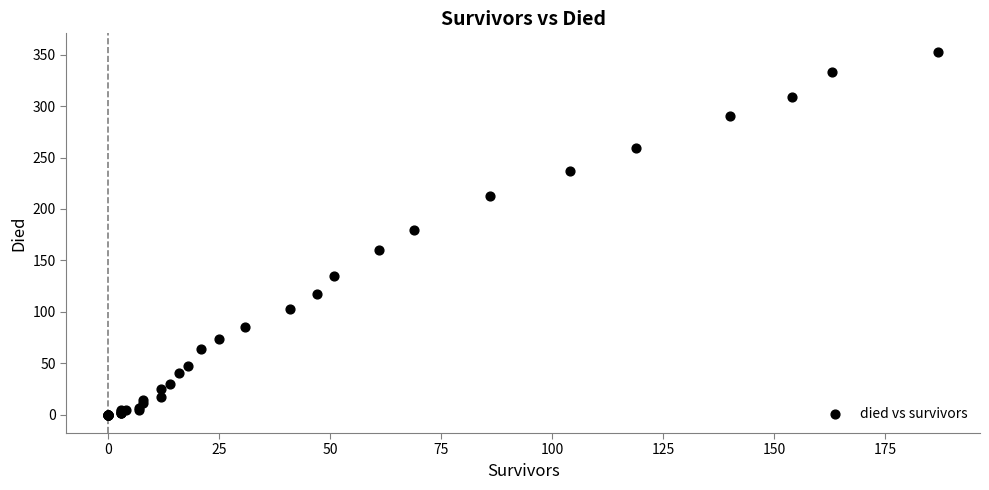

What Y value in the scatter plot is closest to 176?

180